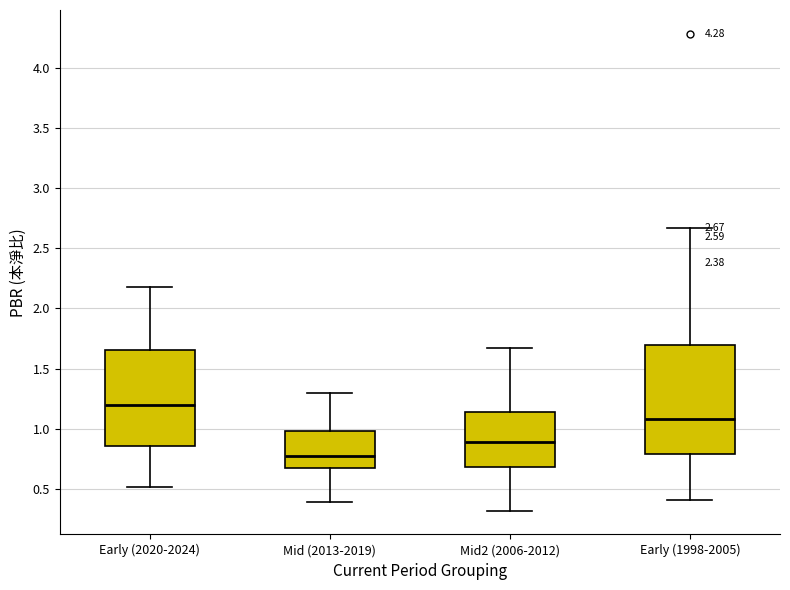

Which box has the lowest median line?

Mid (2013-2019)